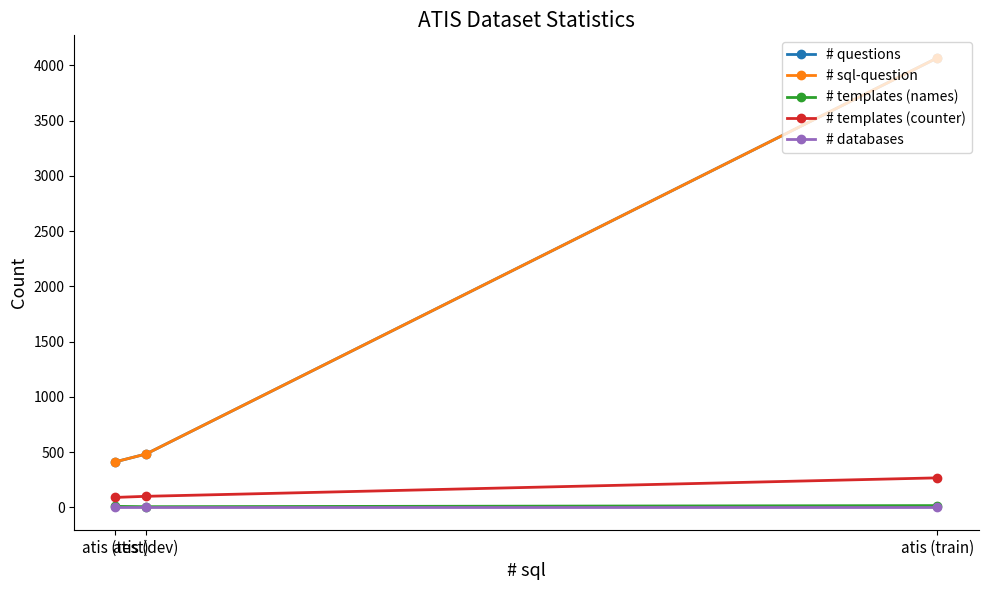

Is the value of # templates (names) at atis (train) greater than the value of # sql-question at atis (train)?

No